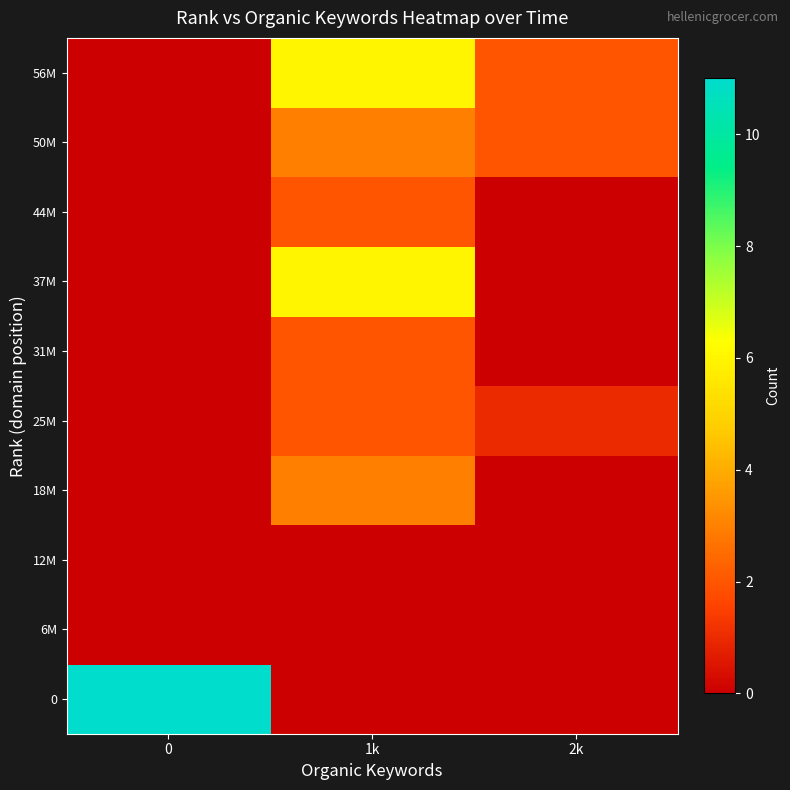

Reading left to right, list all the values displayed in this chart.

0: 0=11	1k=0	2k=0
6M: 0=0	1k=0	2k=0
12M: 0=0	1k=0	2k=0
18M: 0=0	1k=3	2k=0
25M: 0=0	1k=2	2k=1
31M: 0=0	1k=2	2k=0
37M: 0=0	1k=6	2k=0
44M: 0=0	1k=2	2k=0
50M: 0=0	1k=3	2k=2
56M: 0=0	1k=6	2k=2